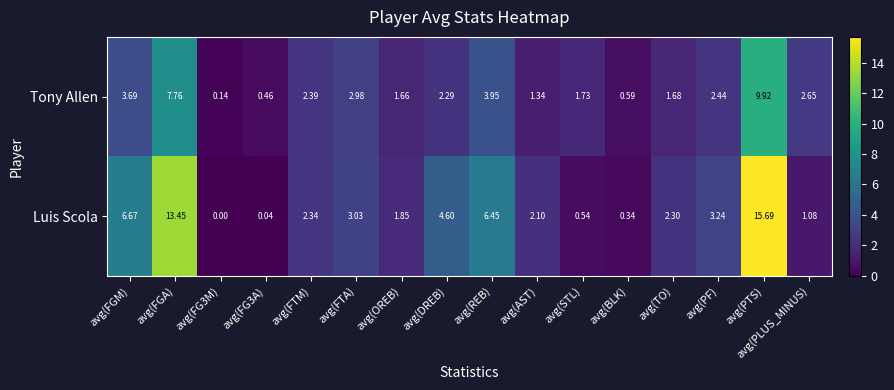

Which series has the largest total across all categories?

Luis Scola